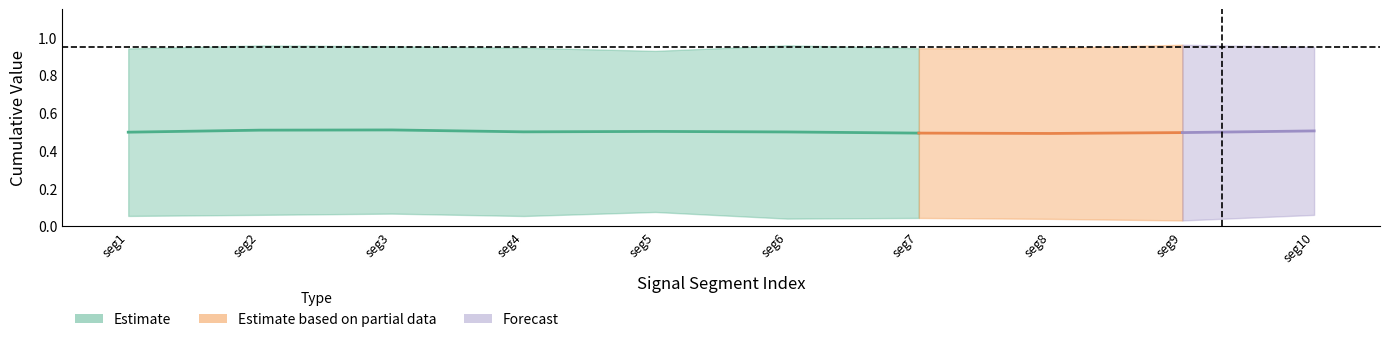

What is the value of the Point_Exceeds_Cumulative_Value point at the 10th from the left?

1.0